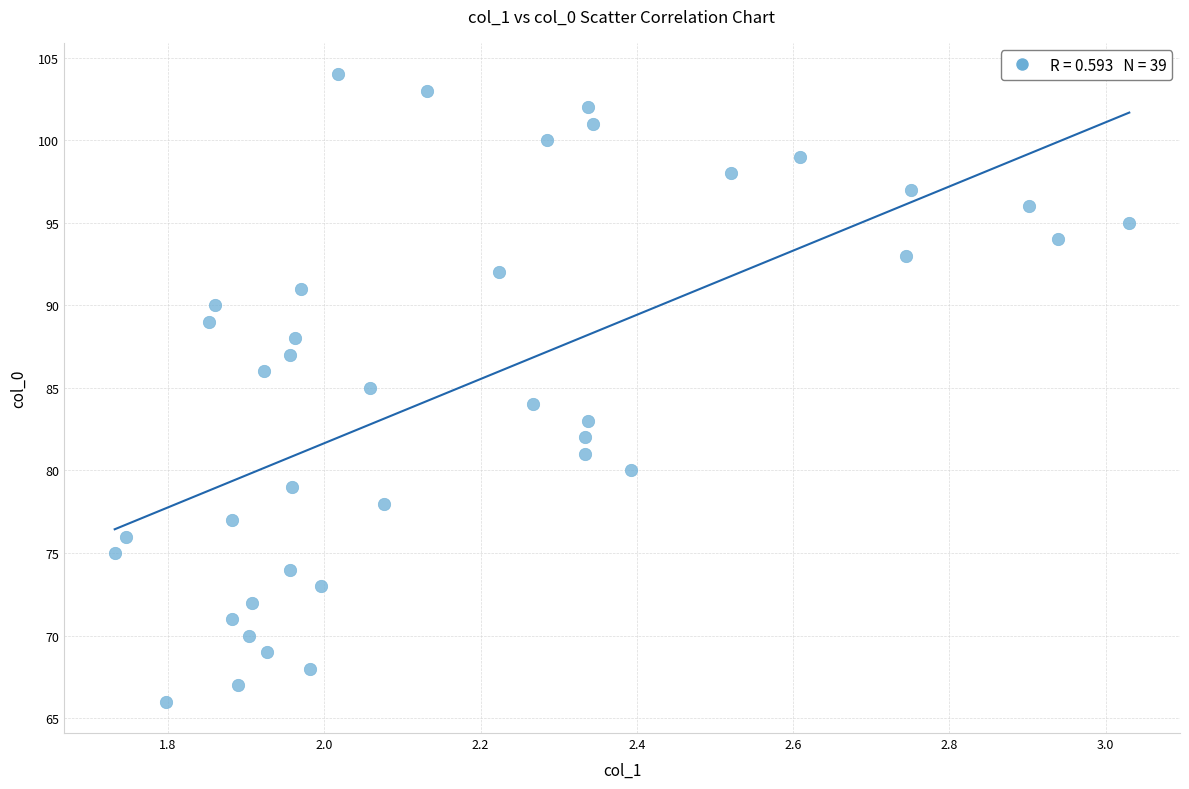

What is the range of Y values (max minus min)?

38